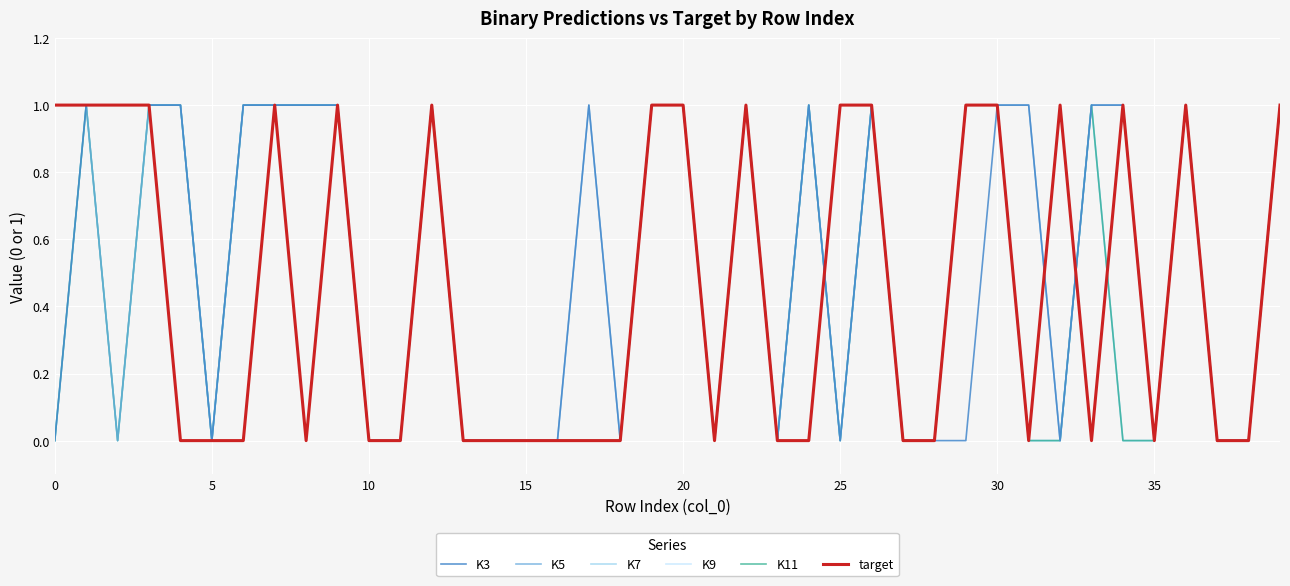

Does the chart have visible grid lines?

Yes